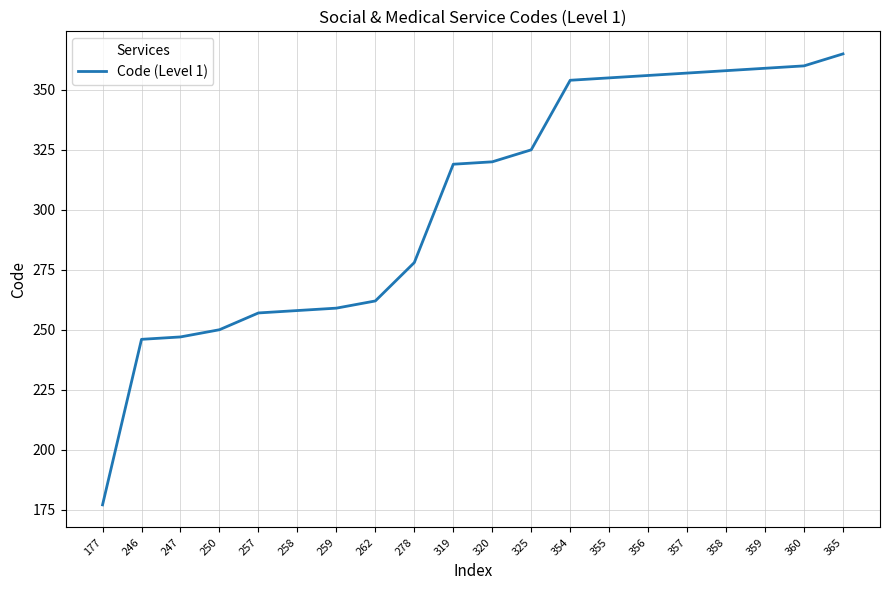

Does the chart display data point markers on the line(s)?

No